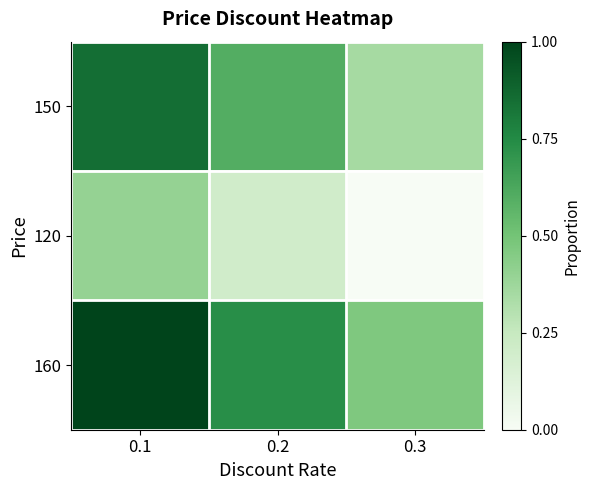

Which series has the largest range (max minus min)?

160